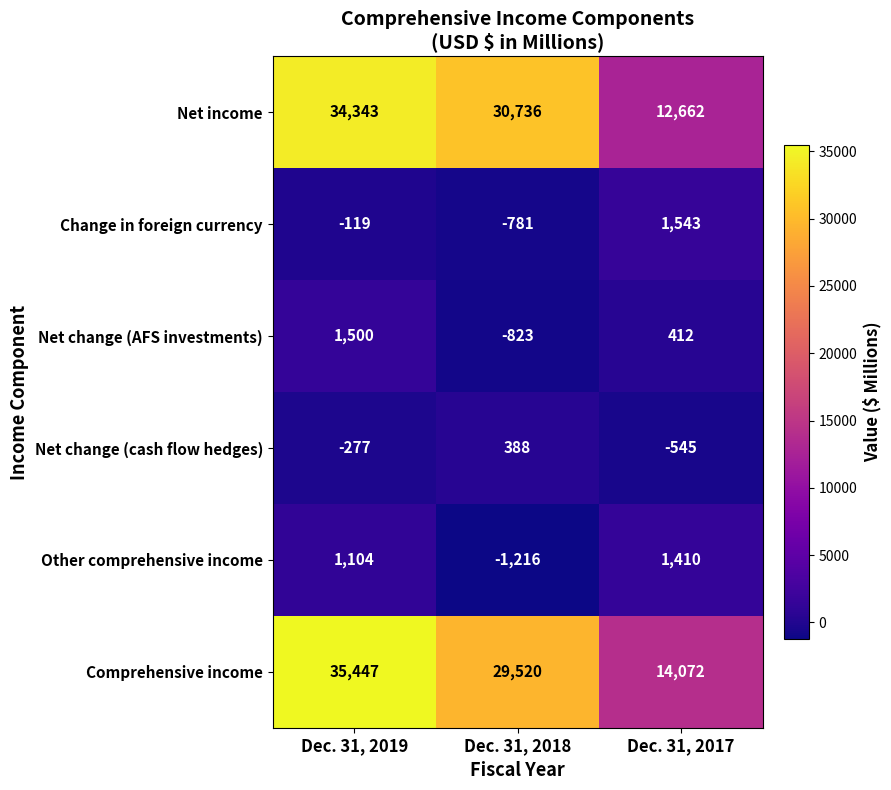

The Comprehensive income series shows 49518 at Dec. 31, 2018. True or false?

False